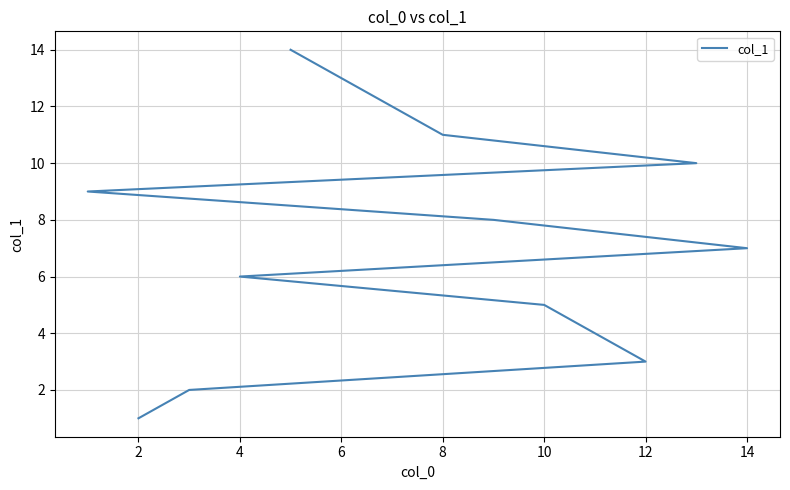

The chart shows a value of 1 at 2. True or false?

False